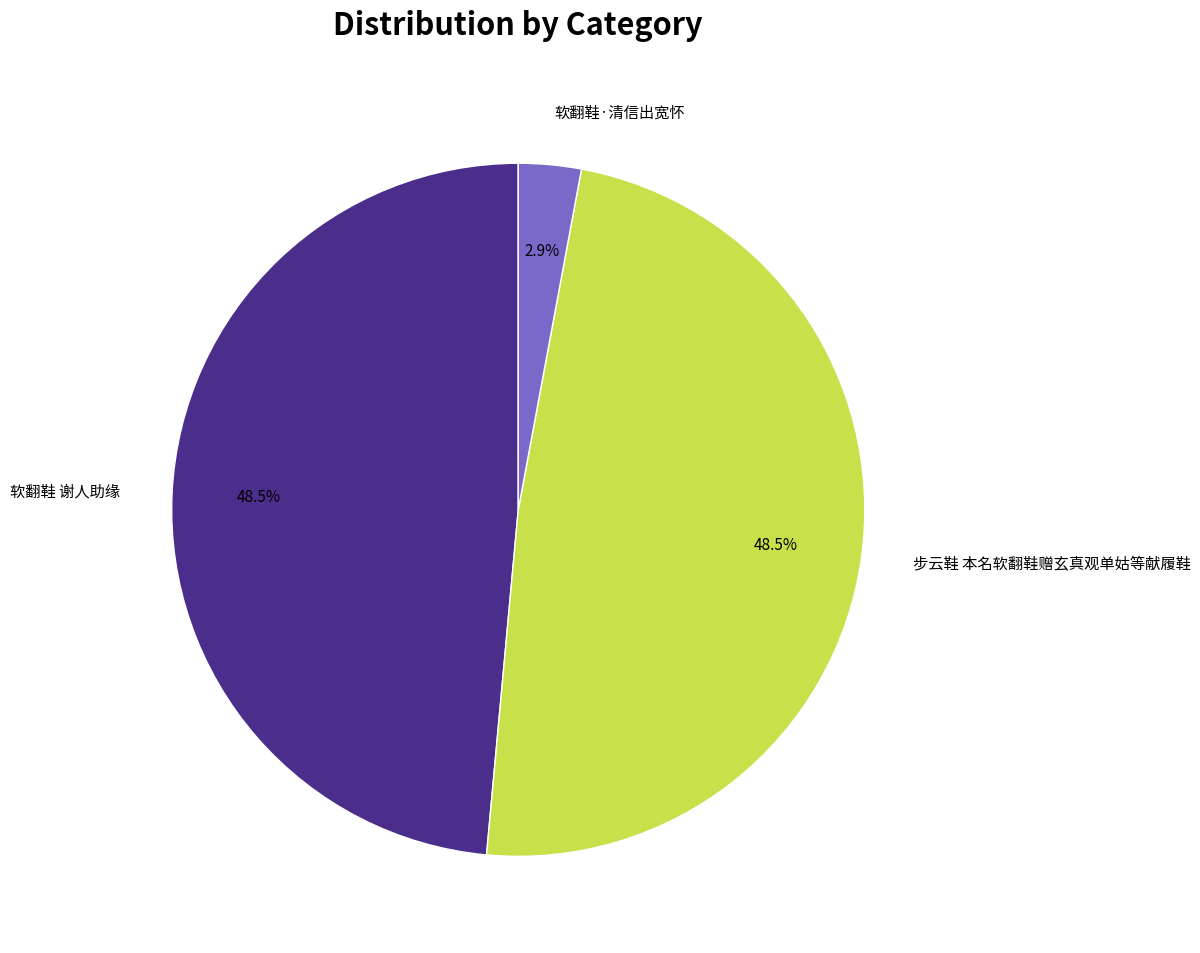

Which category has the smallest portion of the pie?

软翻鞋·清信出宽怀